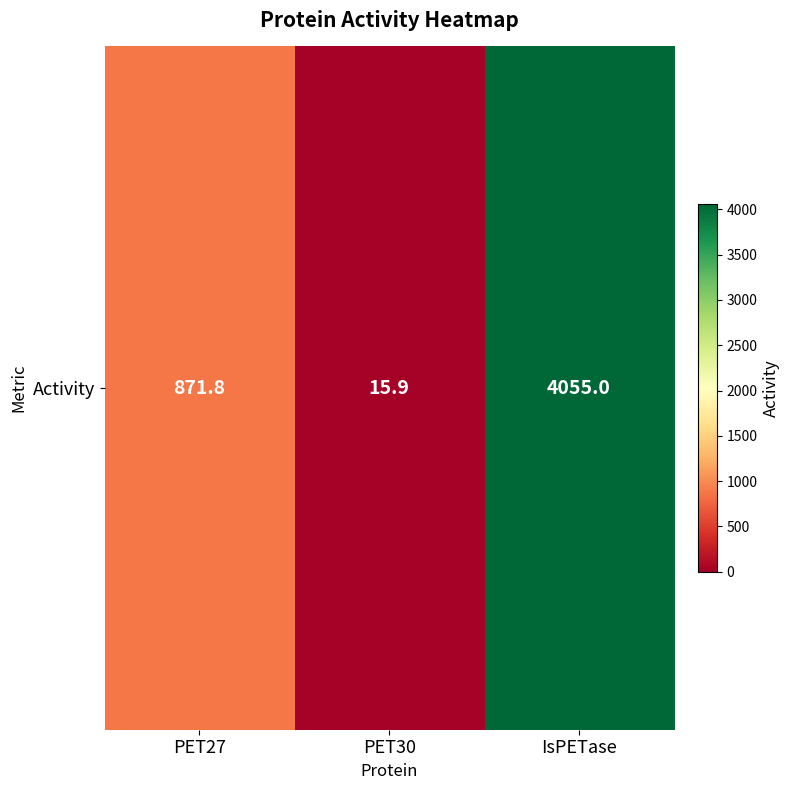

Reading left to right, extract all data points from this chart.

PET27=871.8	PET30=15.9	IsPETase=4055.0